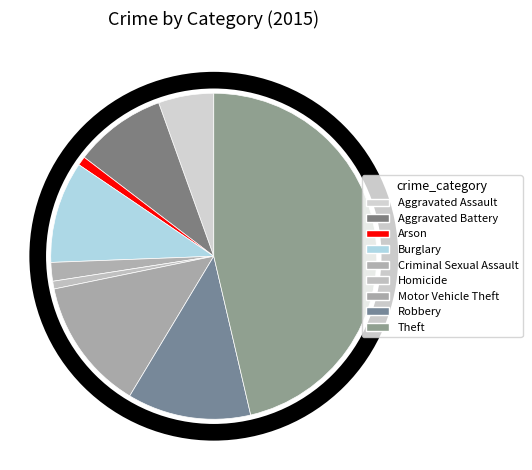

Is there any slice that represents more than half of the pie?

No